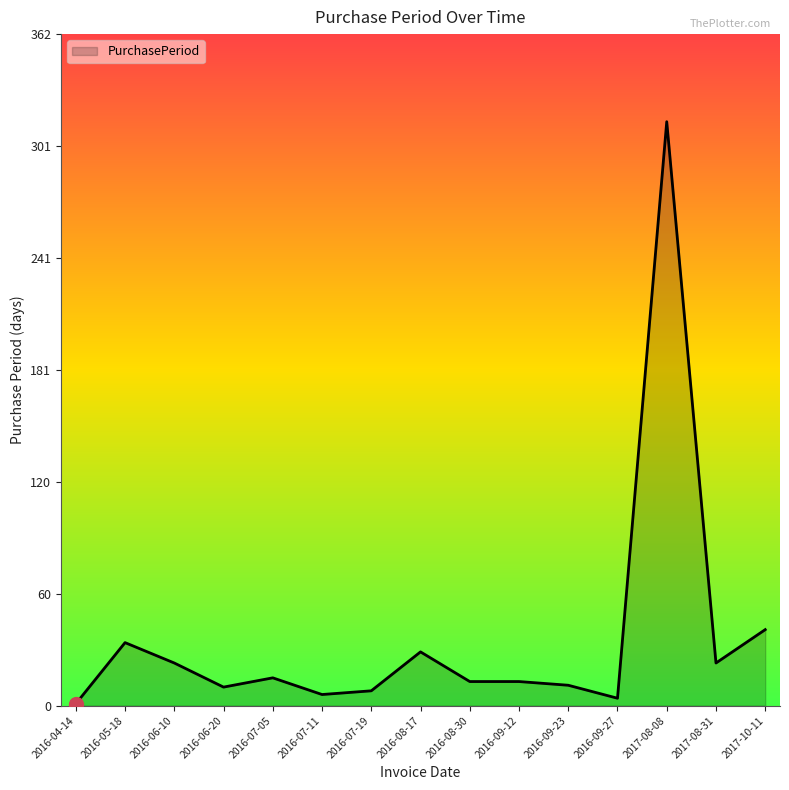

The chart shows a value of 1 at 2016-04-14. True or false?

True